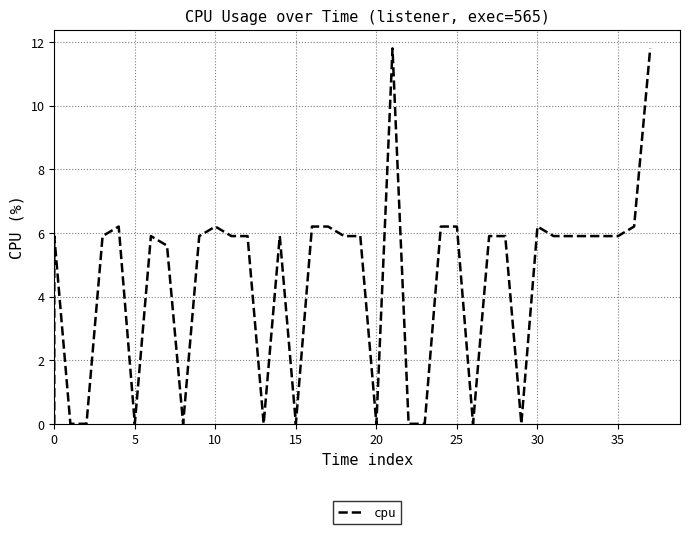

Count the number of categories in the chart.

40